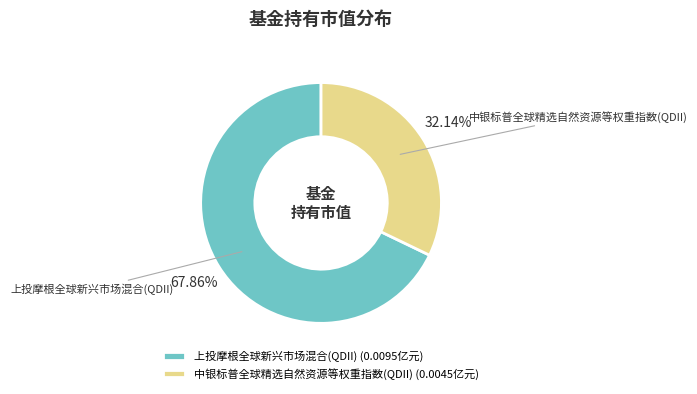

Is there any slice that represents more than half of the pie?

Yes